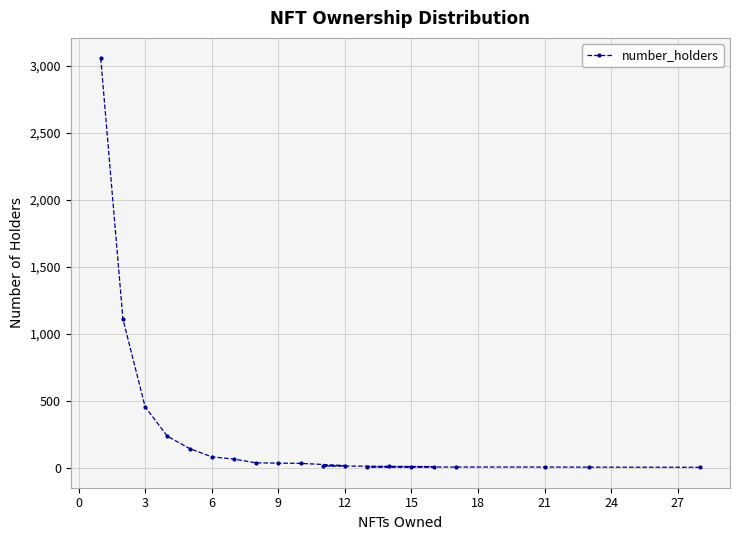

How many data points are above 35?

9